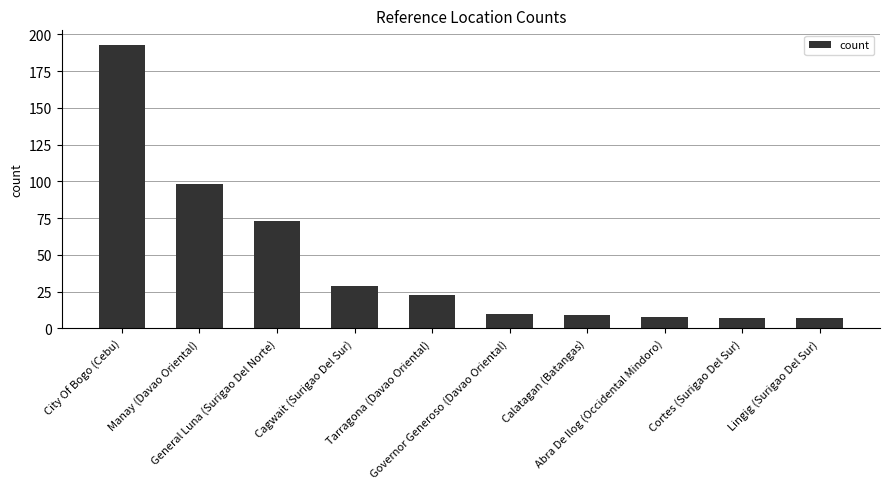

What is the sum of the values at Cagwait (Surigao Del Sur) and Abra De Ilog (Occidental Mindoro)?

37